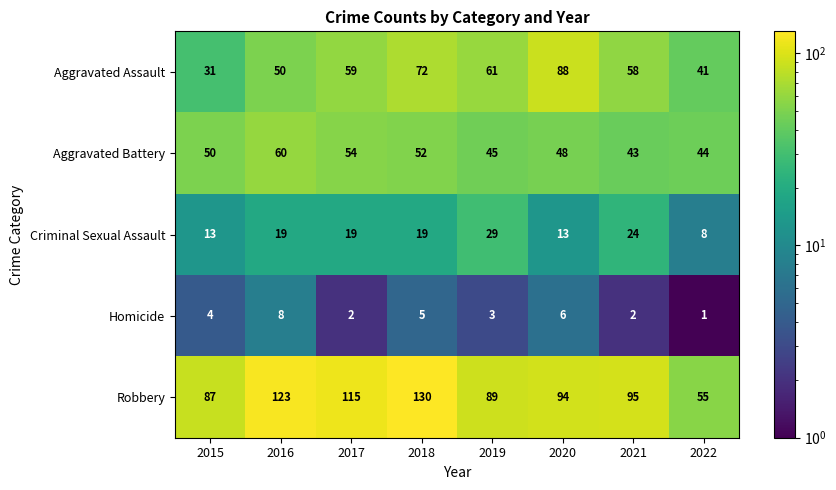

Count the Criminal Sexual Assault values in the range 13 to 24.

6